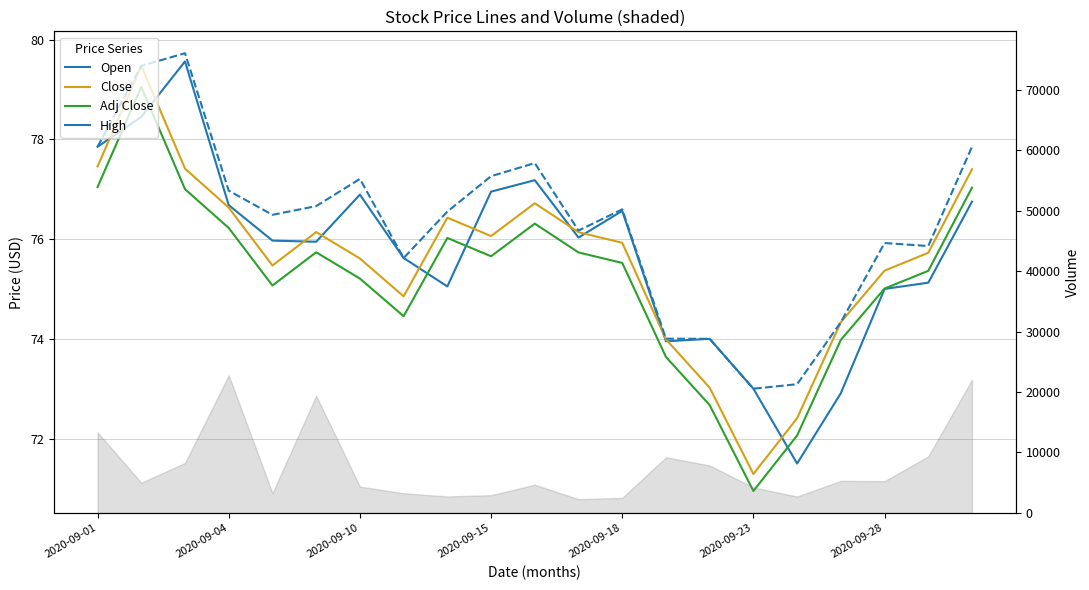

Is this an area chart (filled region under the line)?

No